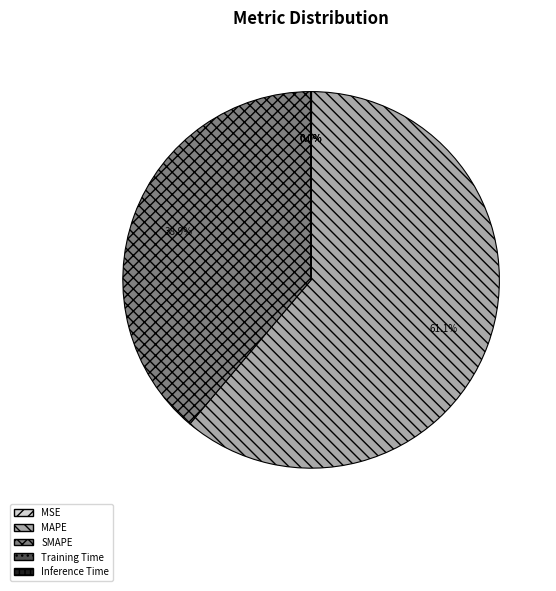

What is the largest slice in the pie chart?

MAPE